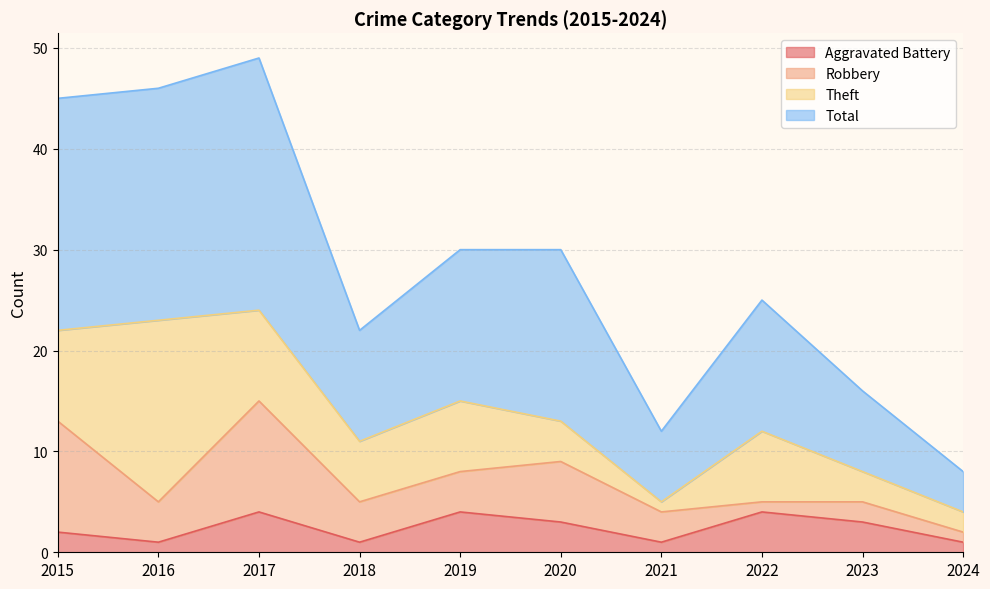

True or false: Aggravated Battery and Total cross at least once.

False